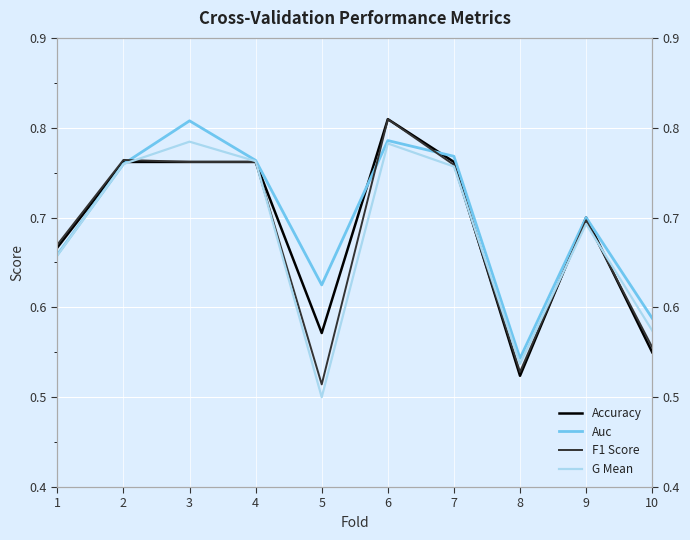

At which label is G Mean closest to 0?

5